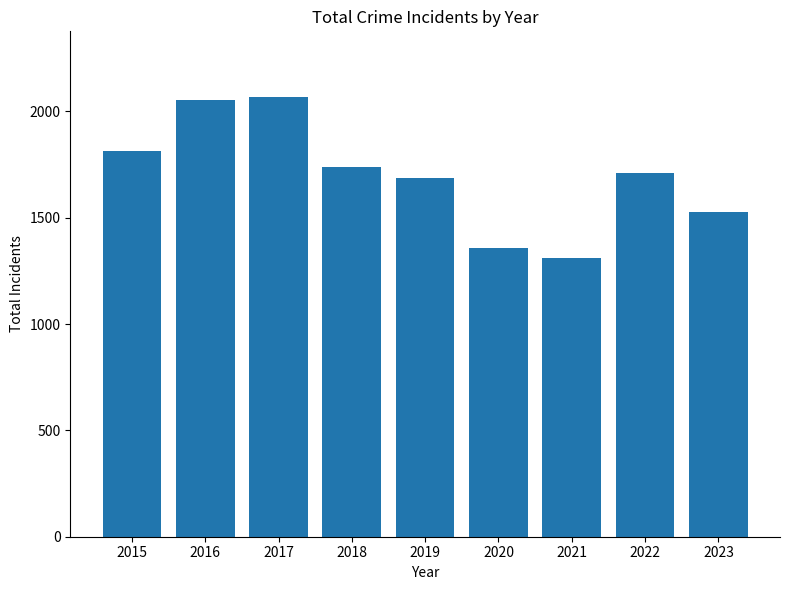

The chart shows a value of 3604 at 2017. True or false?

False